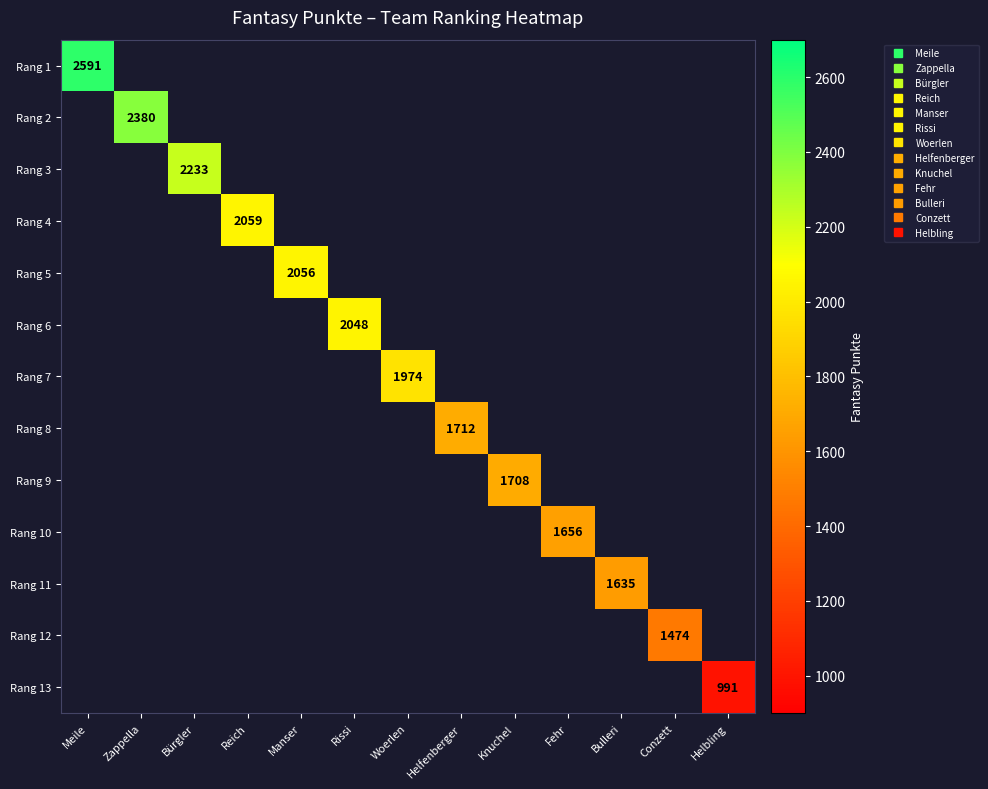

How many values in Rang 10 are above zero?

1